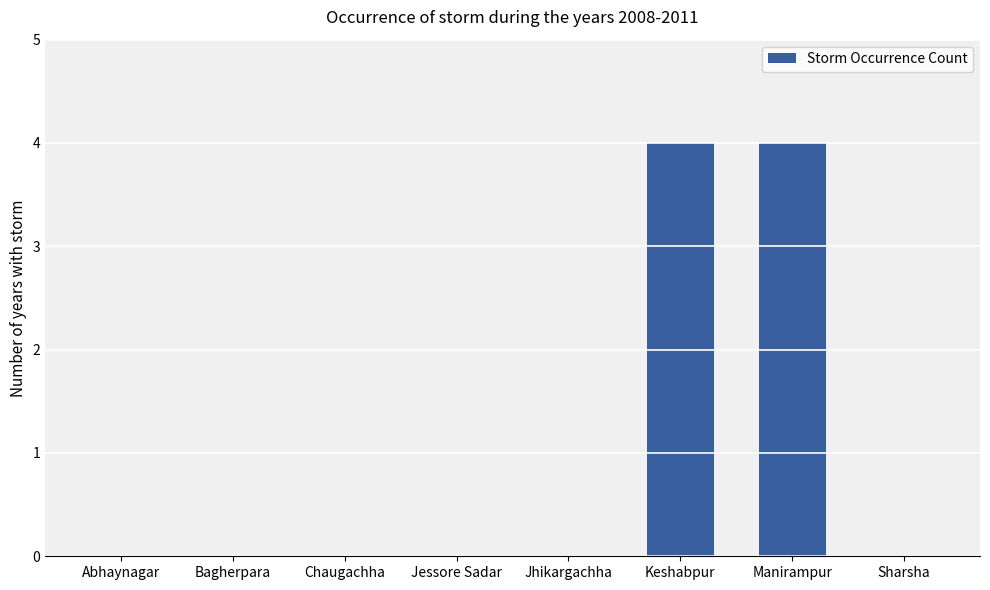

What is the maximum value shown in the chart?

4